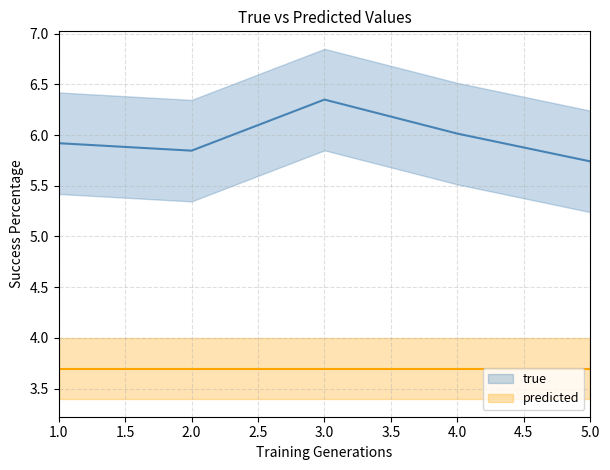

Reading left to right, what are all the values shown in this chart?

5.9	5.8	6.3	6.0	5.7